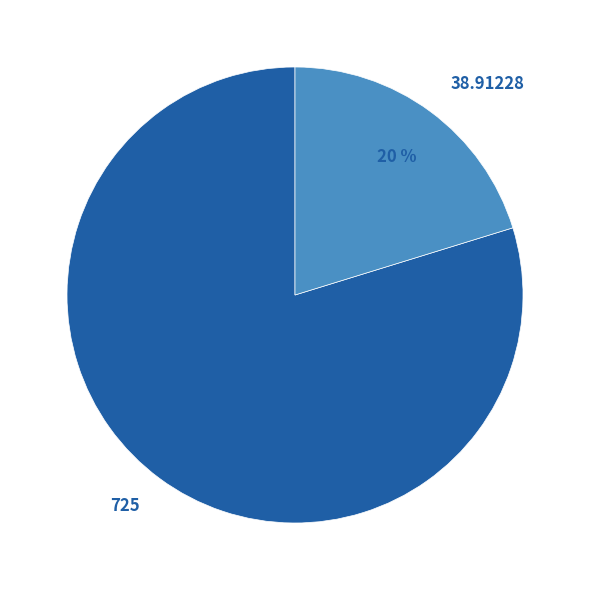

Rank the categories by value from lowest to highest.

38.91228, 725